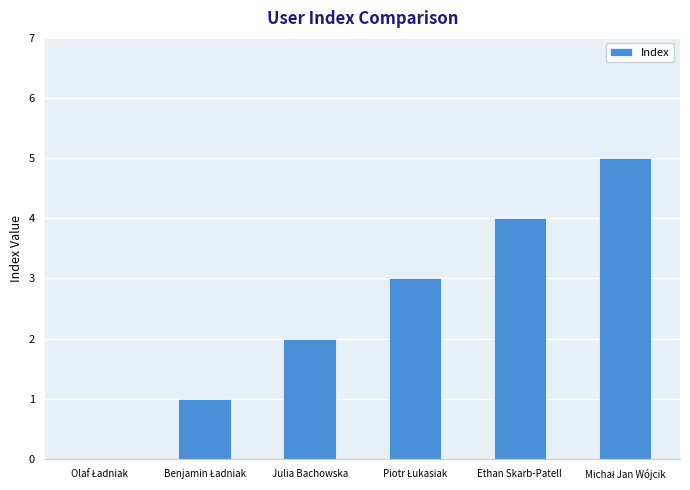

The value at Julia Bachowska is 1. True or false?

False